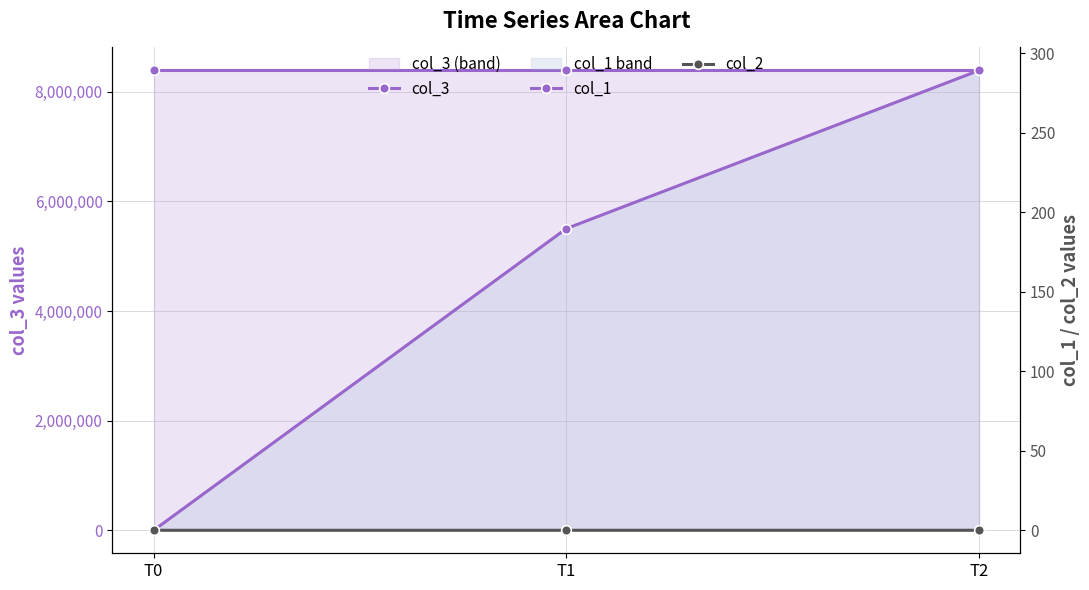

What is the difference between the highest and lowest values at T0?

8388736.0